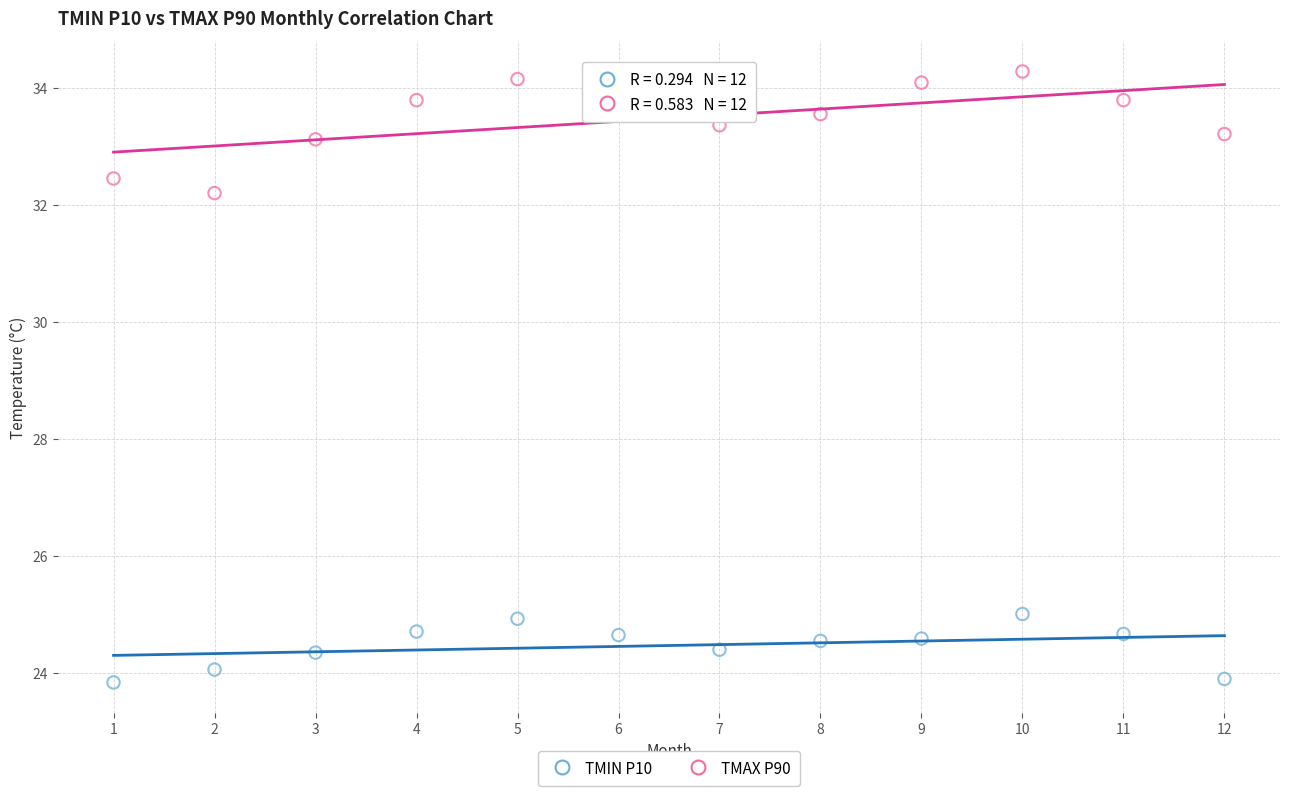

Across all series, what Y value is closest to 29?

32.2